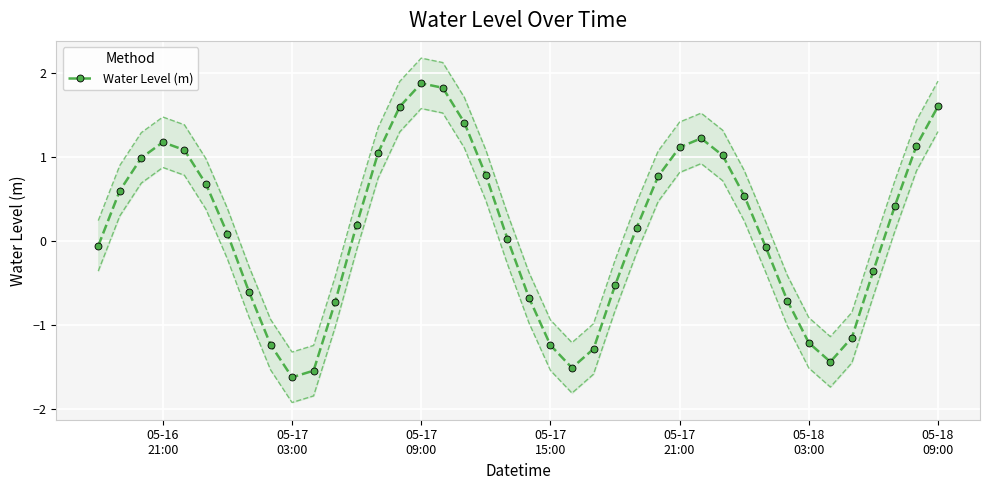

What is the minimum value for Water Level (m)?

-1.6